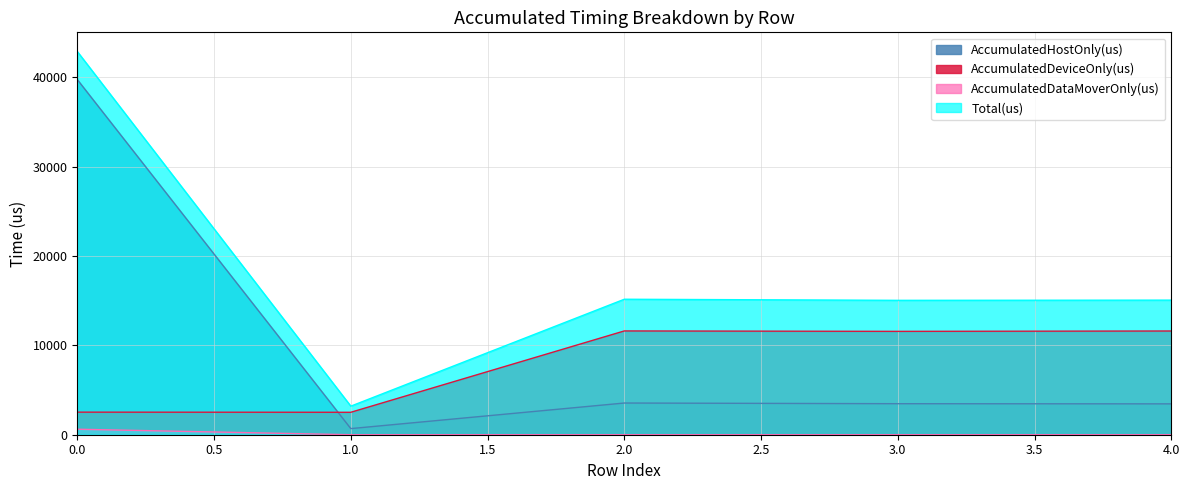

List the series in order of their peak value, lowest first.

AccumulatedDataMoverOnly(us), AccumulatedDeviceOnly(us), AccumulatedHostOnly(us), Total(us)